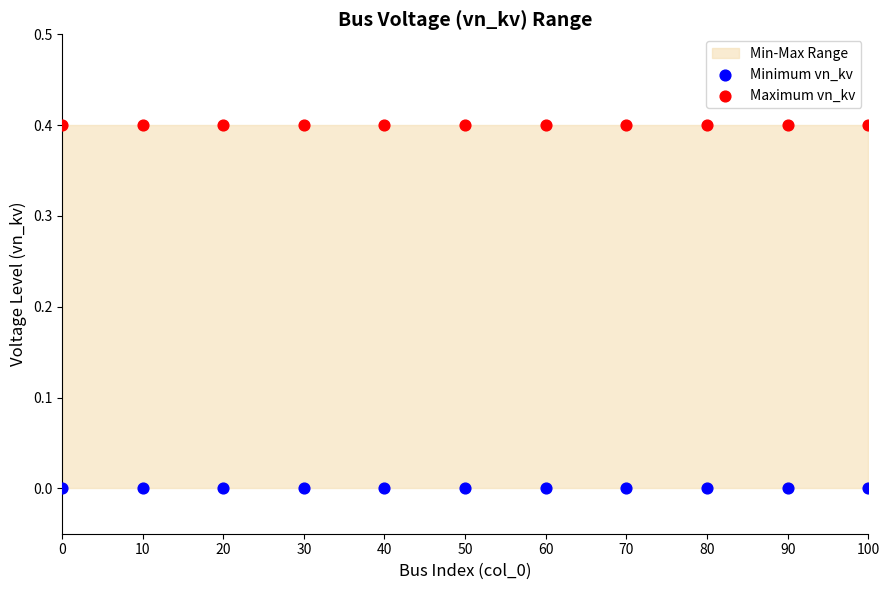

Which series reaches the minimum Y coordinate?

Minimum vn_kv